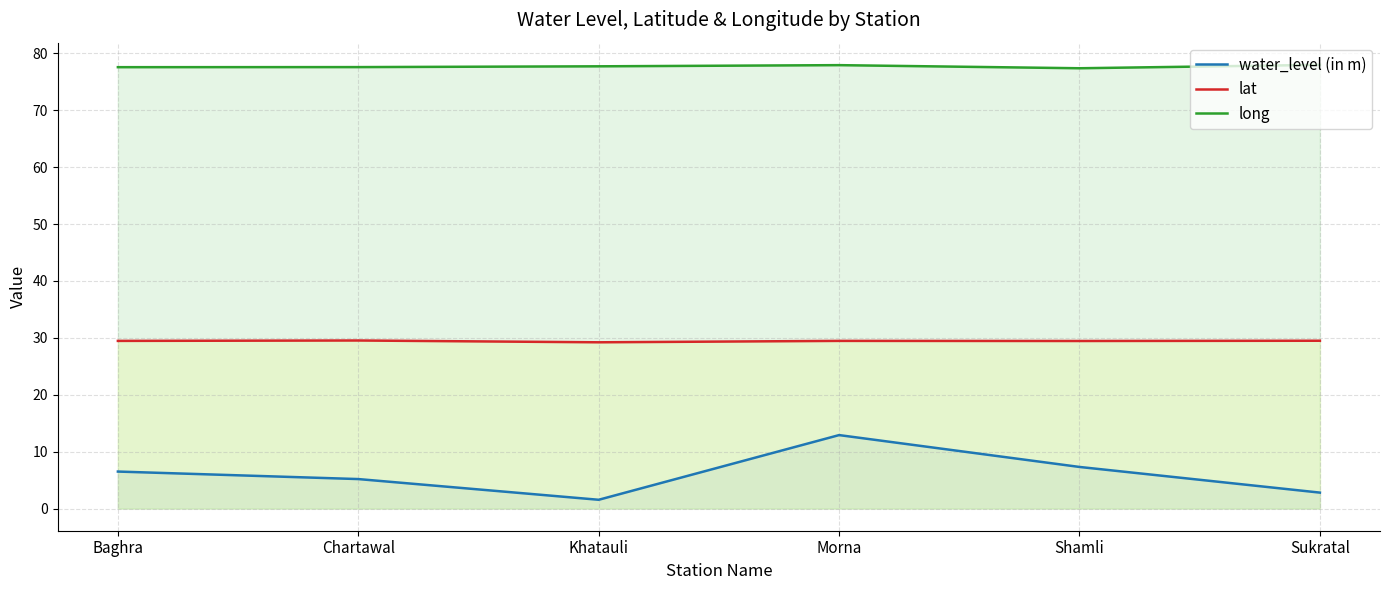

True or false: long has a value of 78.0 at Sukratal.

True